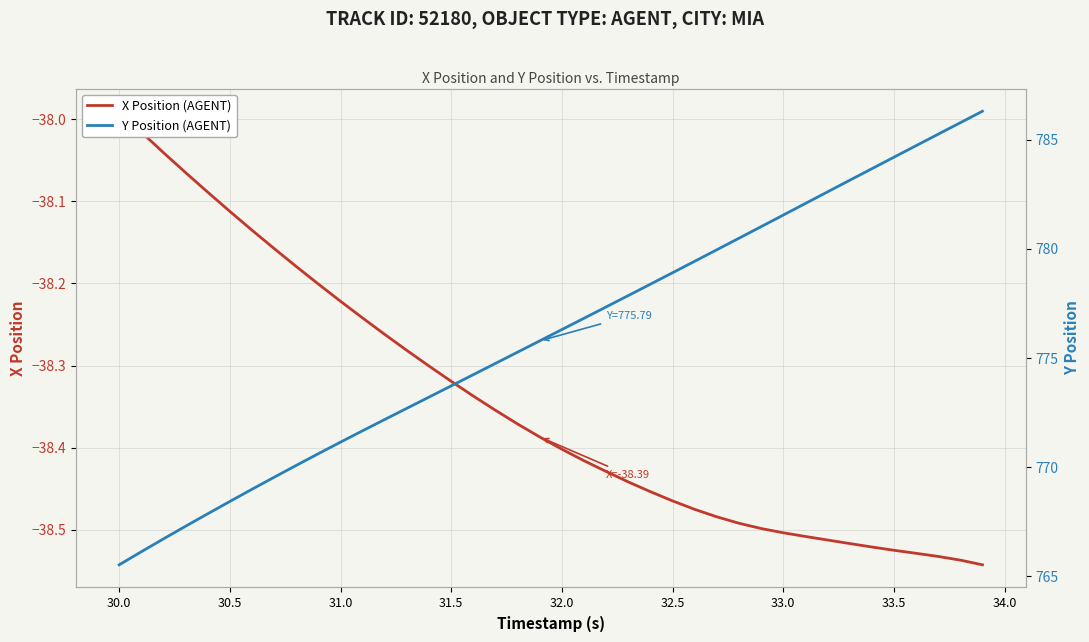

How many lines are shown in the chart?

2